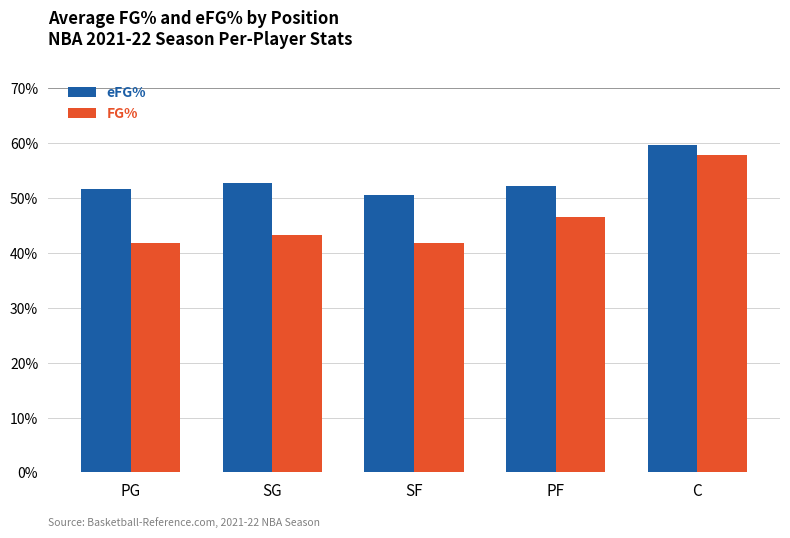

Does the chart contain any negative values?

No